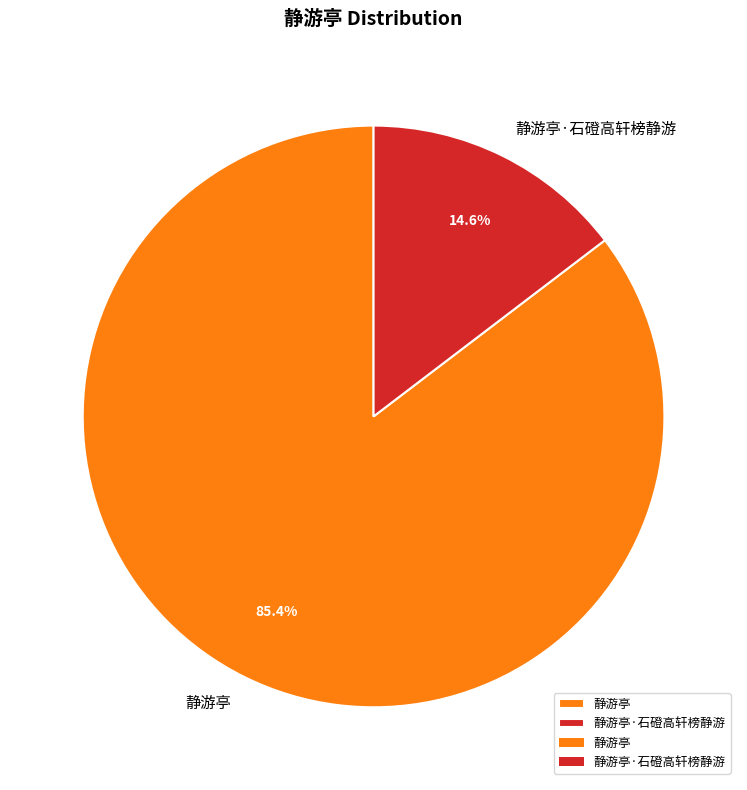

How many slices are in this pie chart?

2